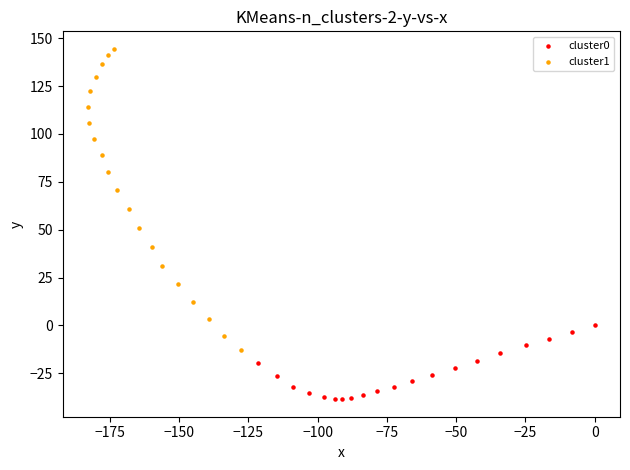

Which series has the widest spread of Y values?

cluster1